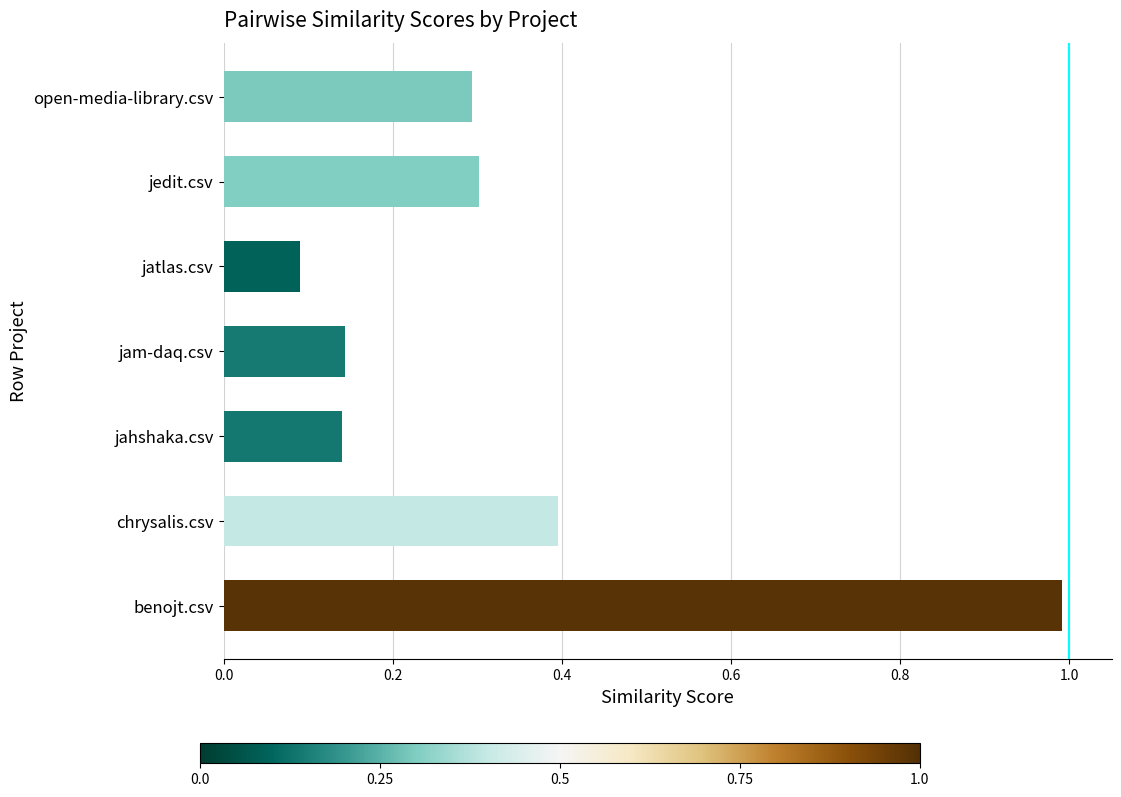

Does the chart contain stacked bars?

No